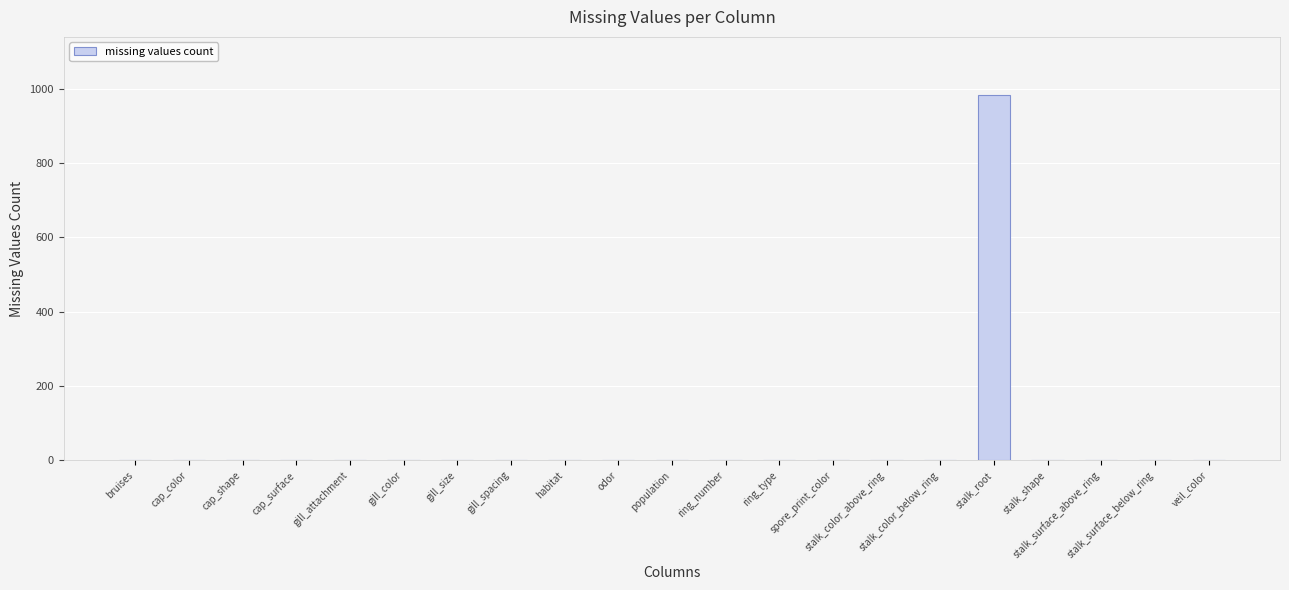

What is the greatest value displayed?

983